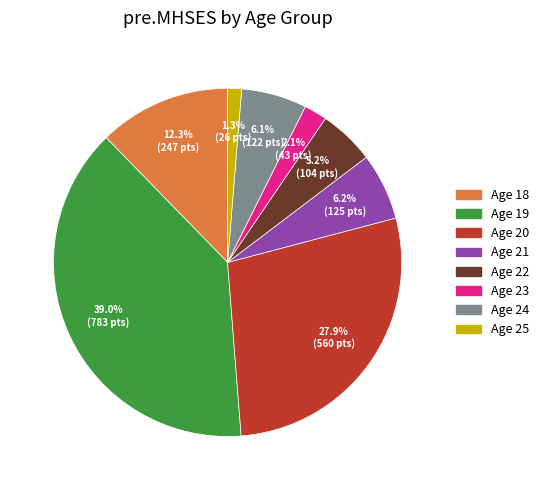

Count the number of slices in the pie.

8